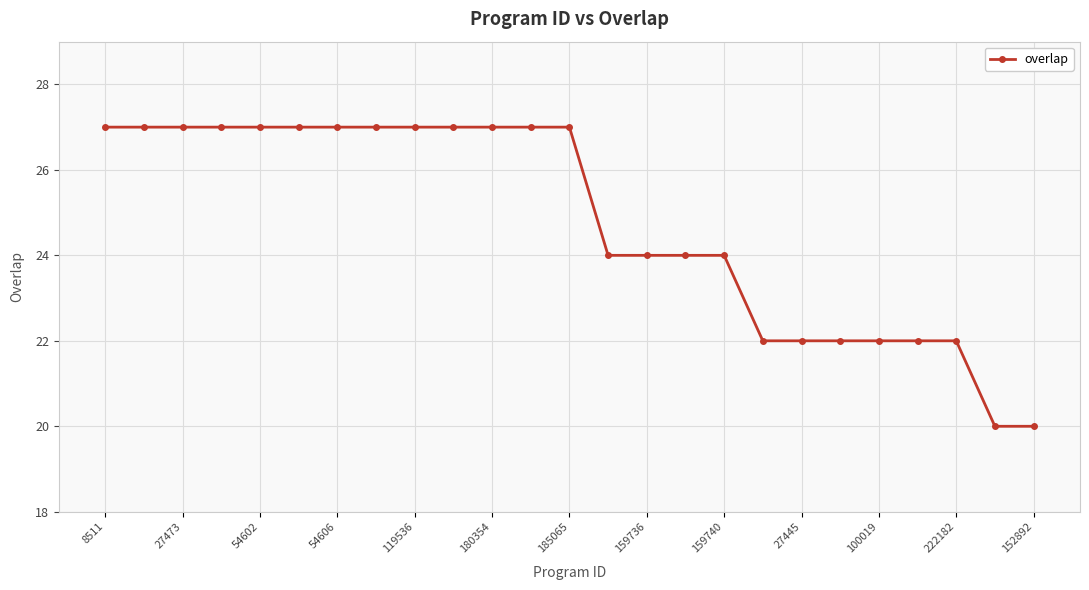

What is the greatest value displayed?

27